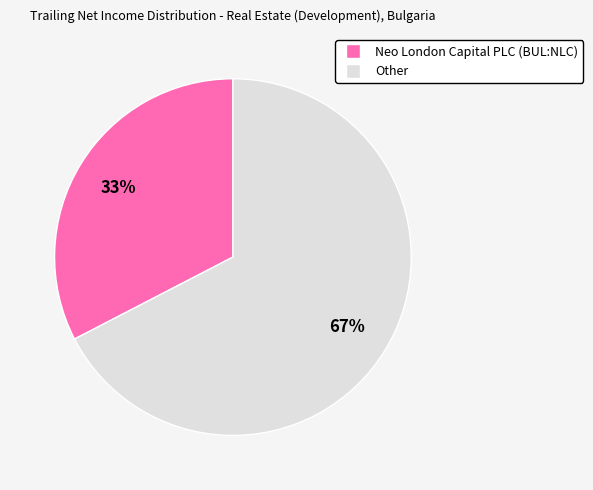

How many slices are in this pie chart?

2